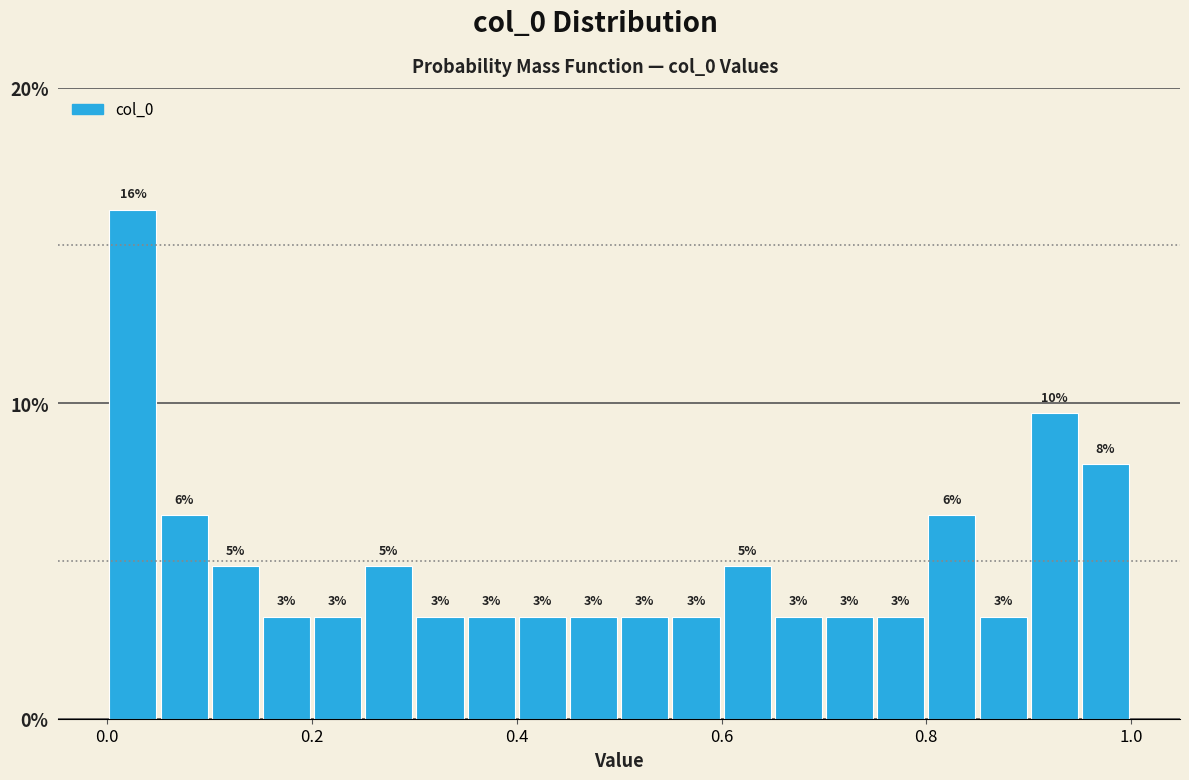

Read against the x-axis, roughly where is the centre of the tallest bar?

0.02